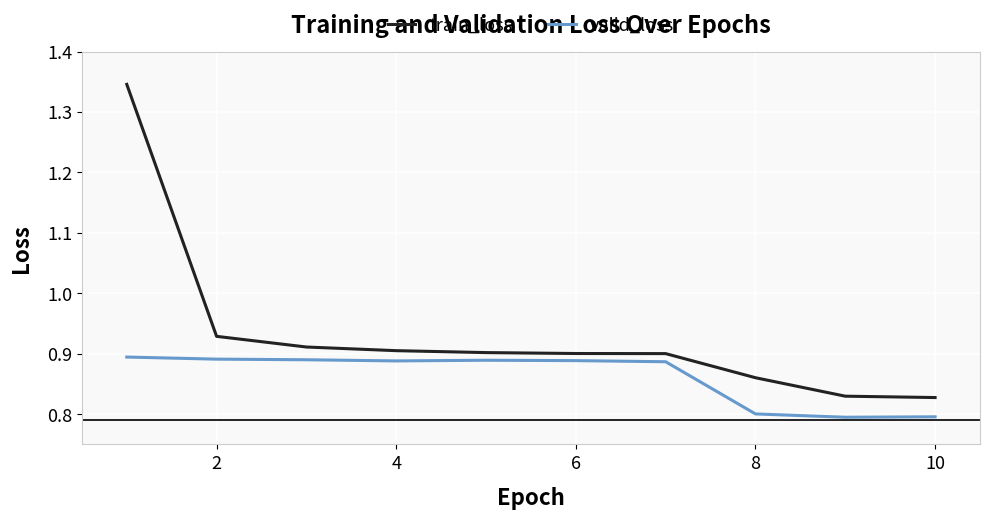

Which series has the largest range (max minus min)?

train_loss